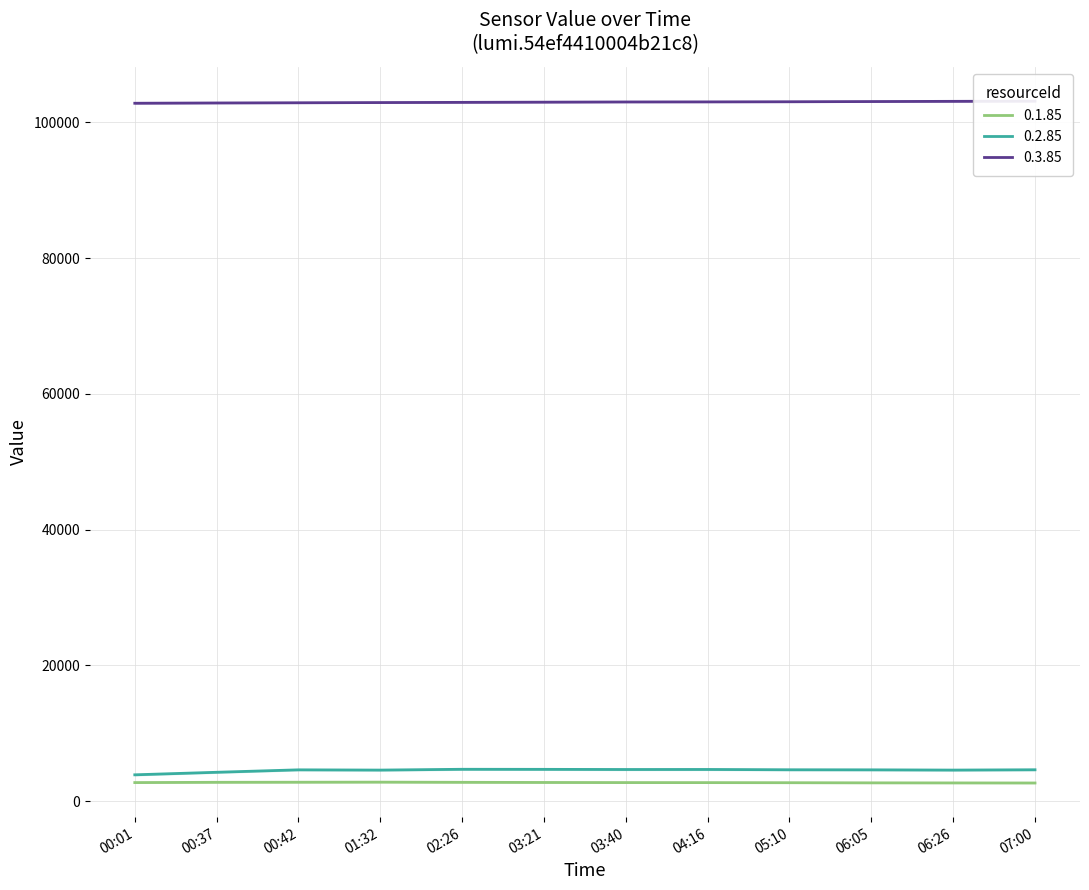

Does the chart have visible grid lines?

Yes